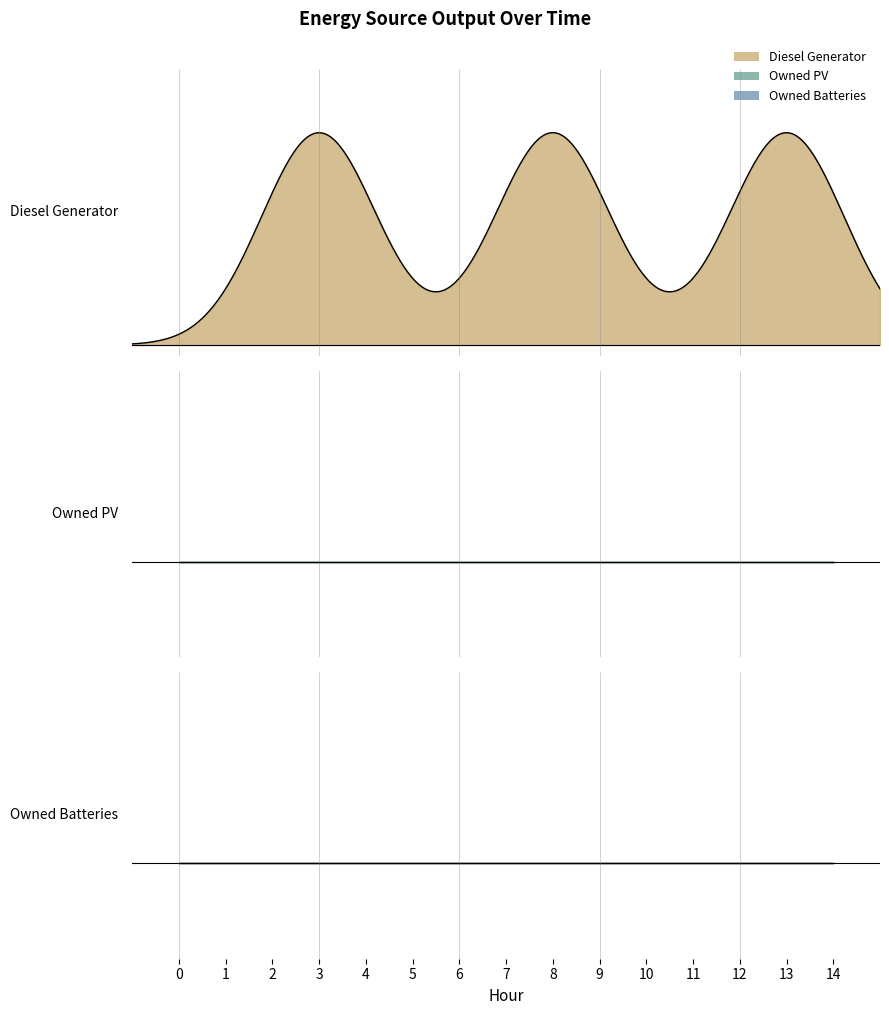

At which category is the sum across all series the highest?

3